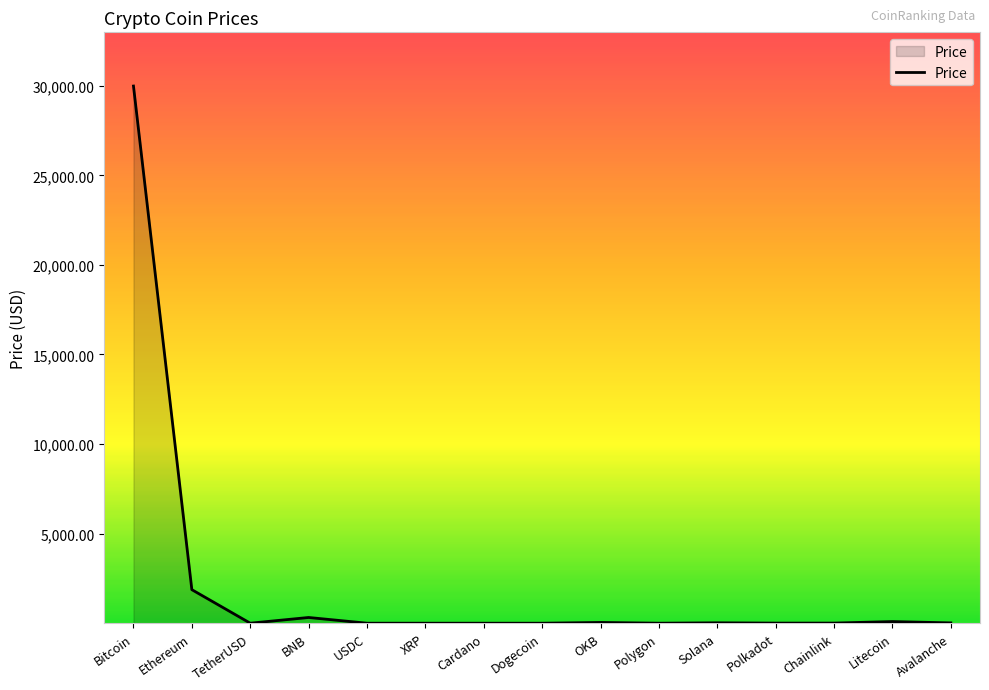

Is it true that the value at Chainlink is 7.2?

True